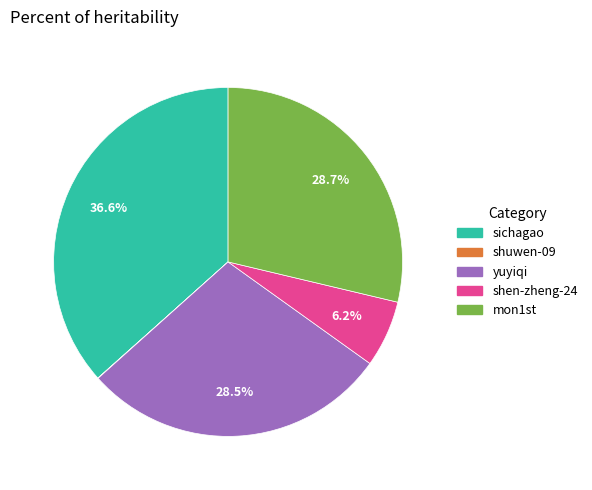

Combined, what portion of the pie is shen-zheng-24 and mon1st?

34.9%